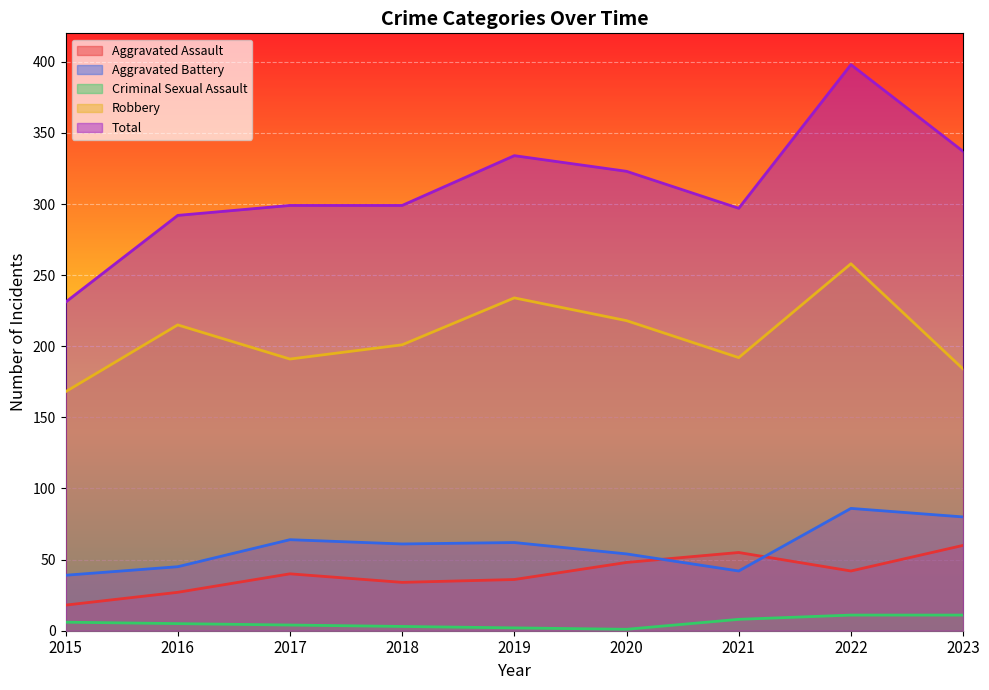

What is the value of the Aggravated Assault point at the 2nd from the left?

27